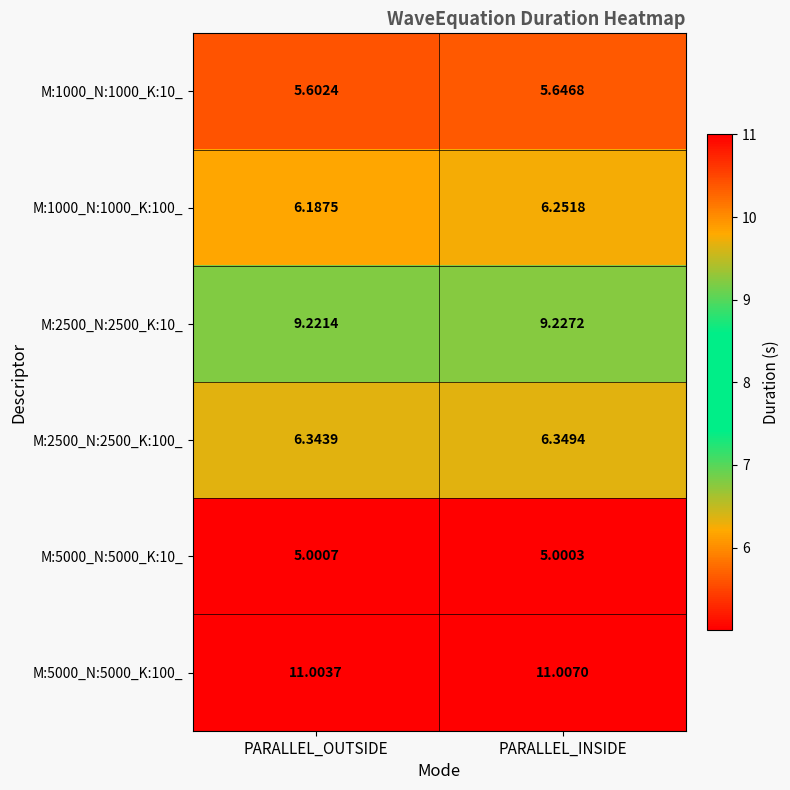

Where is M:5000_N:5000_K:10_ nearest to the value 5?

PARALLEL_INSIDE